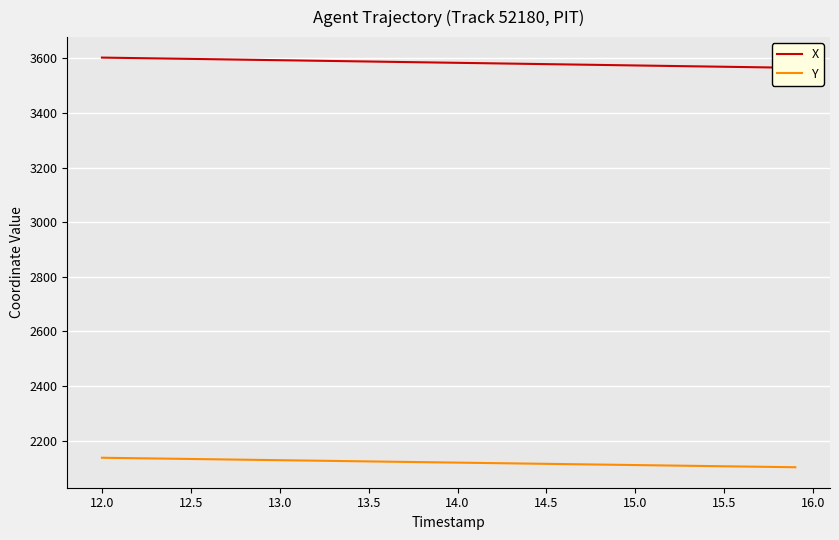

At which label does Y first exceed 2120?

12.0